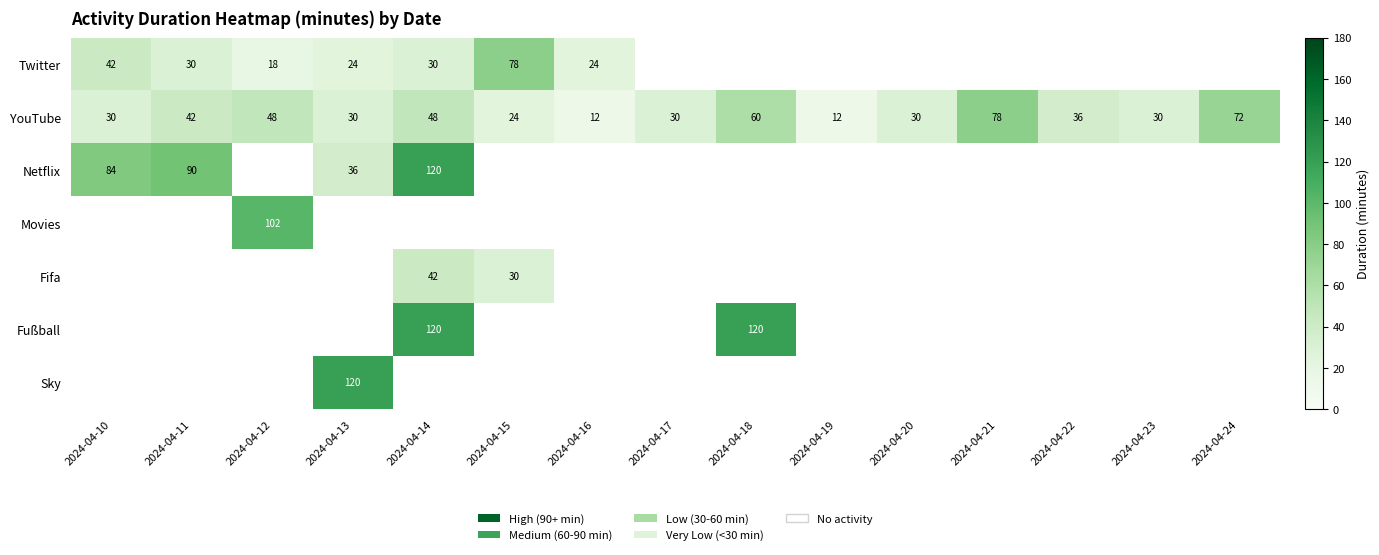

What is the average value of the YouTube series?

39